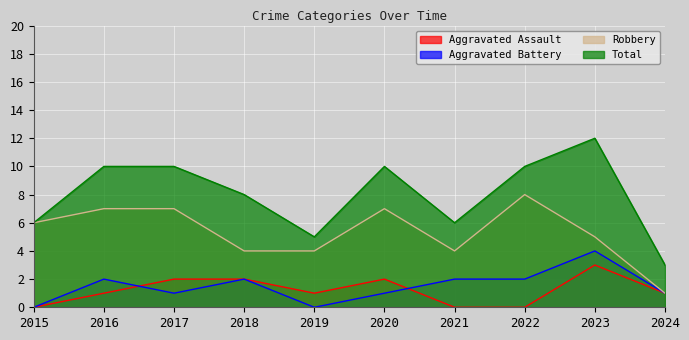

True or false: Aggravated Battery has a value of 0 at 2019.

True